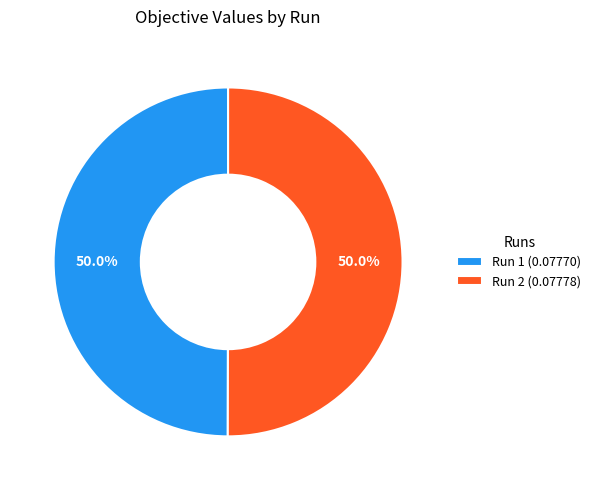

What portion of the pie excludes Run 2 (0.07778)?

50.0%